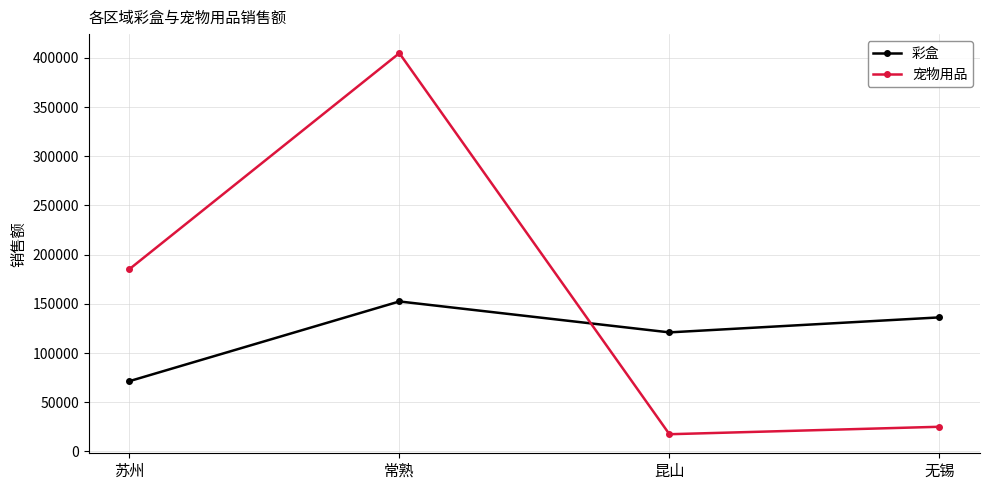

What is the label of the 4th point from the right?

苏州